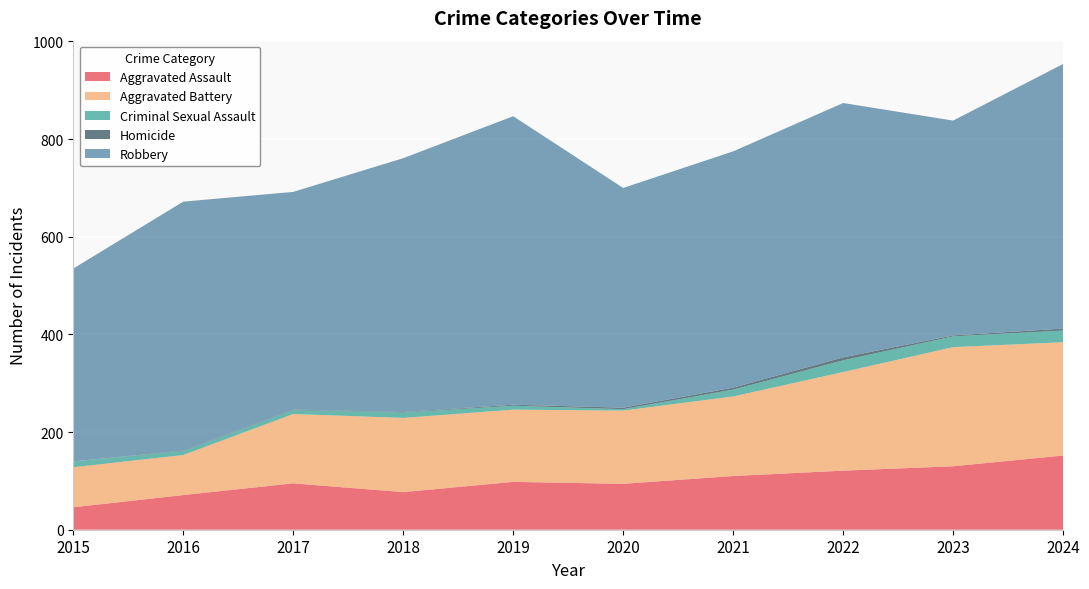

Reading left to right, transcribe all the data shown in this chart.

Aggravated Assault: 46	71	95	77	98	94	110	121	130	152
Aggravated Battery: 82	82	142	152	148	150	163	202	244	232
Criminal Sexual Assault: 12	8	8	11	8	3	14	24	22	24
Homicide: 0	1	1	1	2	3	4	6	2	4
Robbery: 395	510	446	520	591	450	484	521	440	542